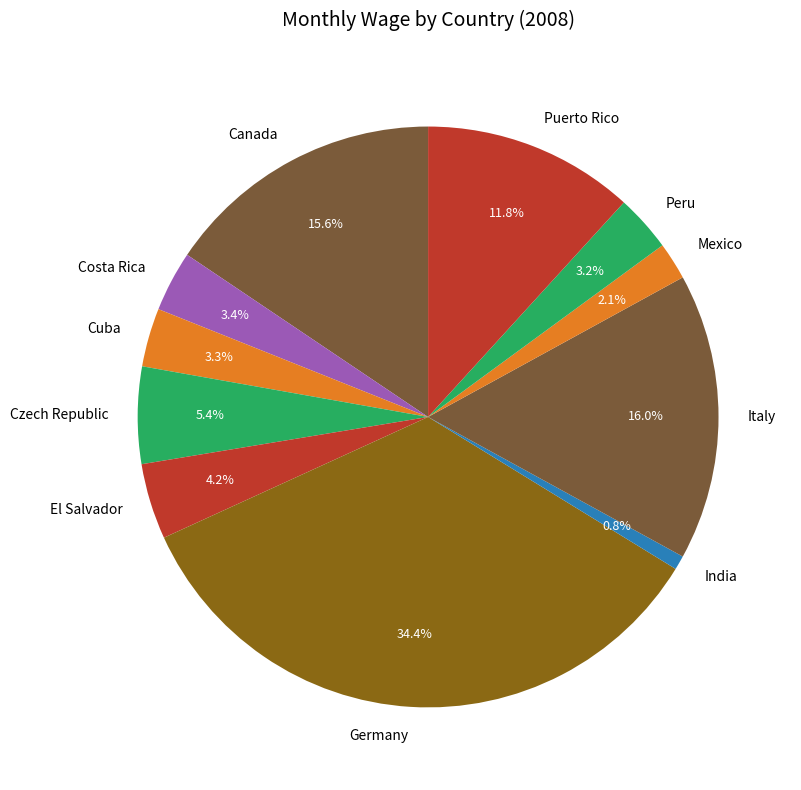

True or false: Costa Rica accounts for 3% of the total.

True